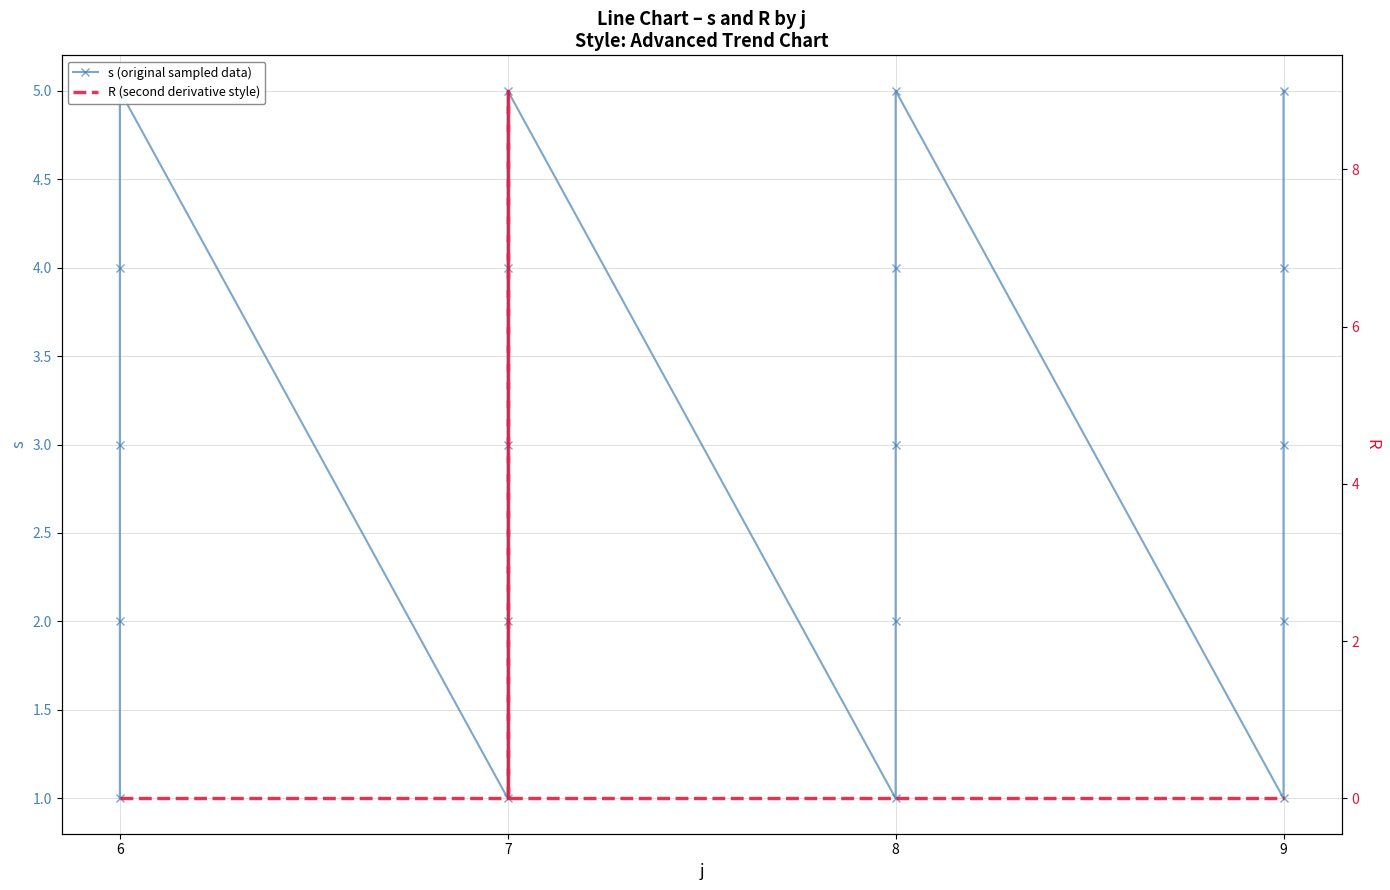

Which label corresponds to the smallest value in the chart?

6